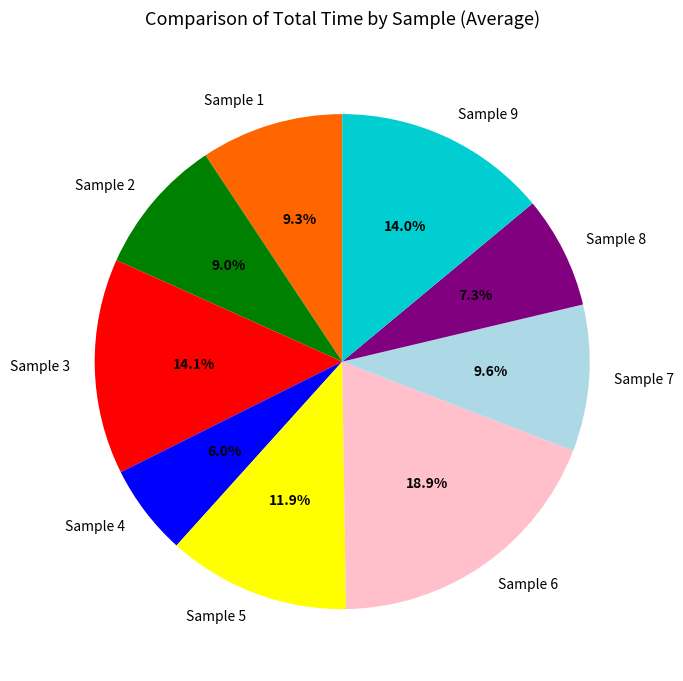

Which slice is the largest?

Sample 6